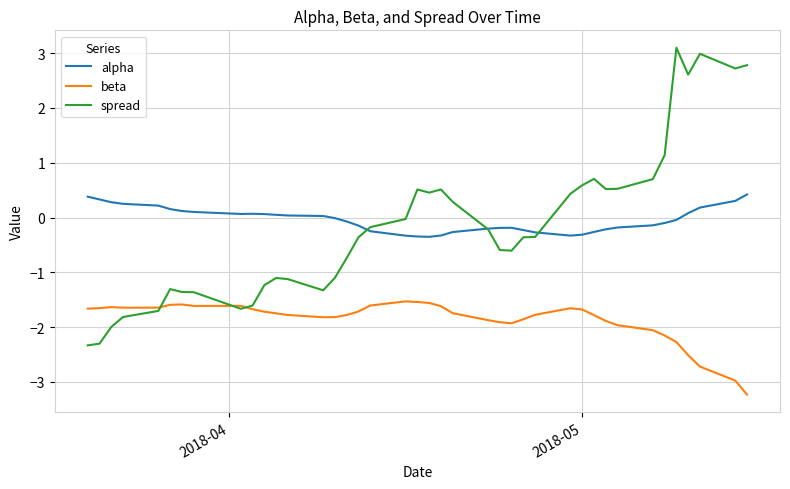

True or false: alpha and beta cross at least once.

False